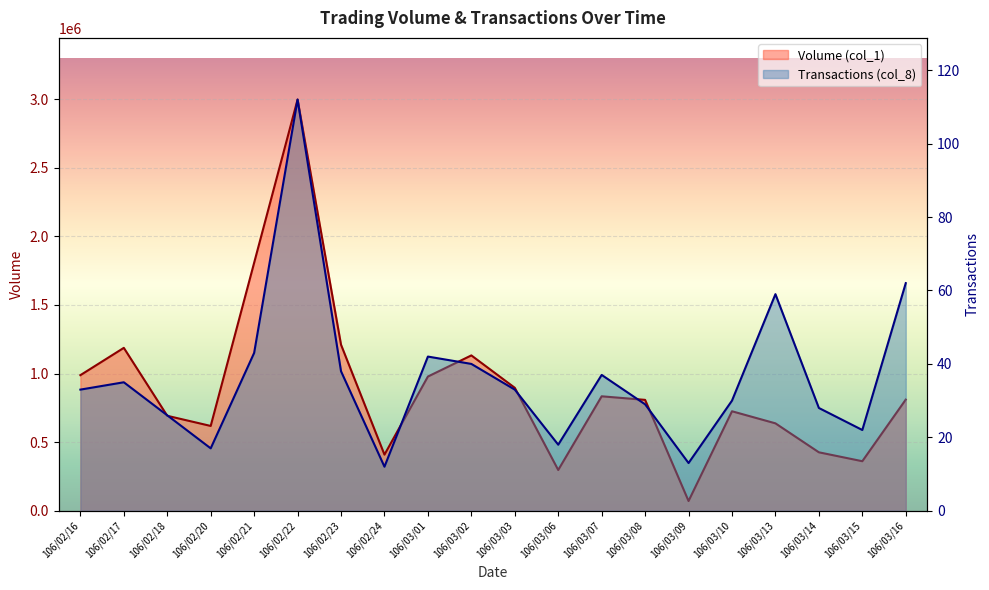

Which has a higher value, 106/03/02 or 106/03/06?

106/03/02